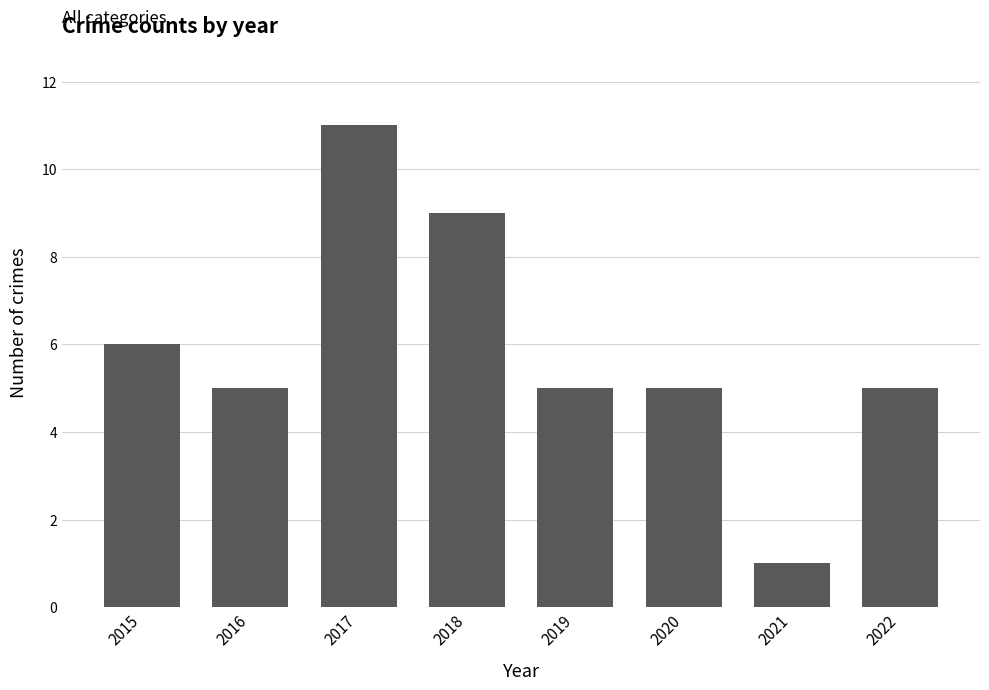

Between 2017 and 2018, which is larger?

2017